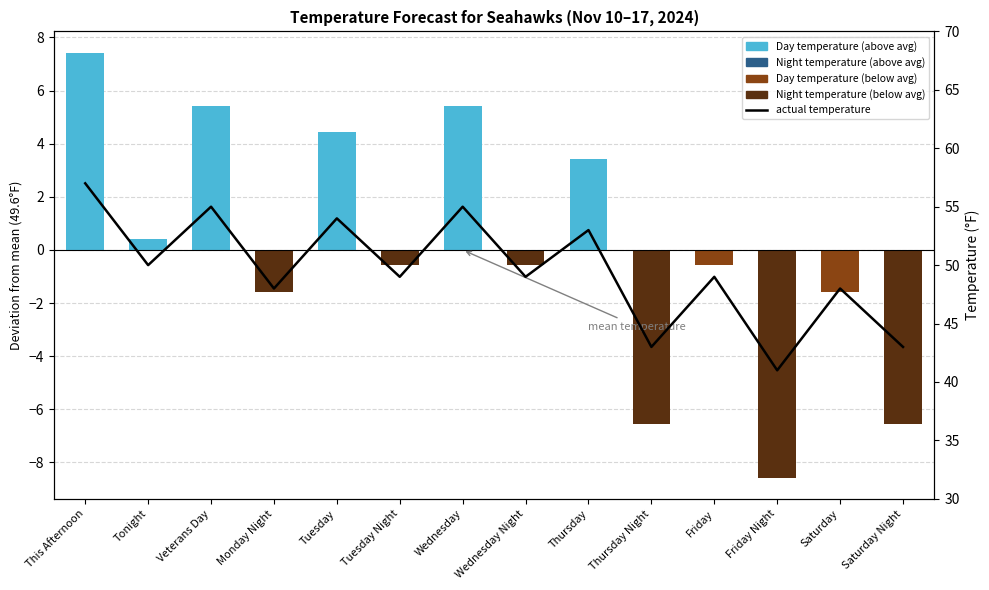

The value at Wednesday is 99. True or false?

False